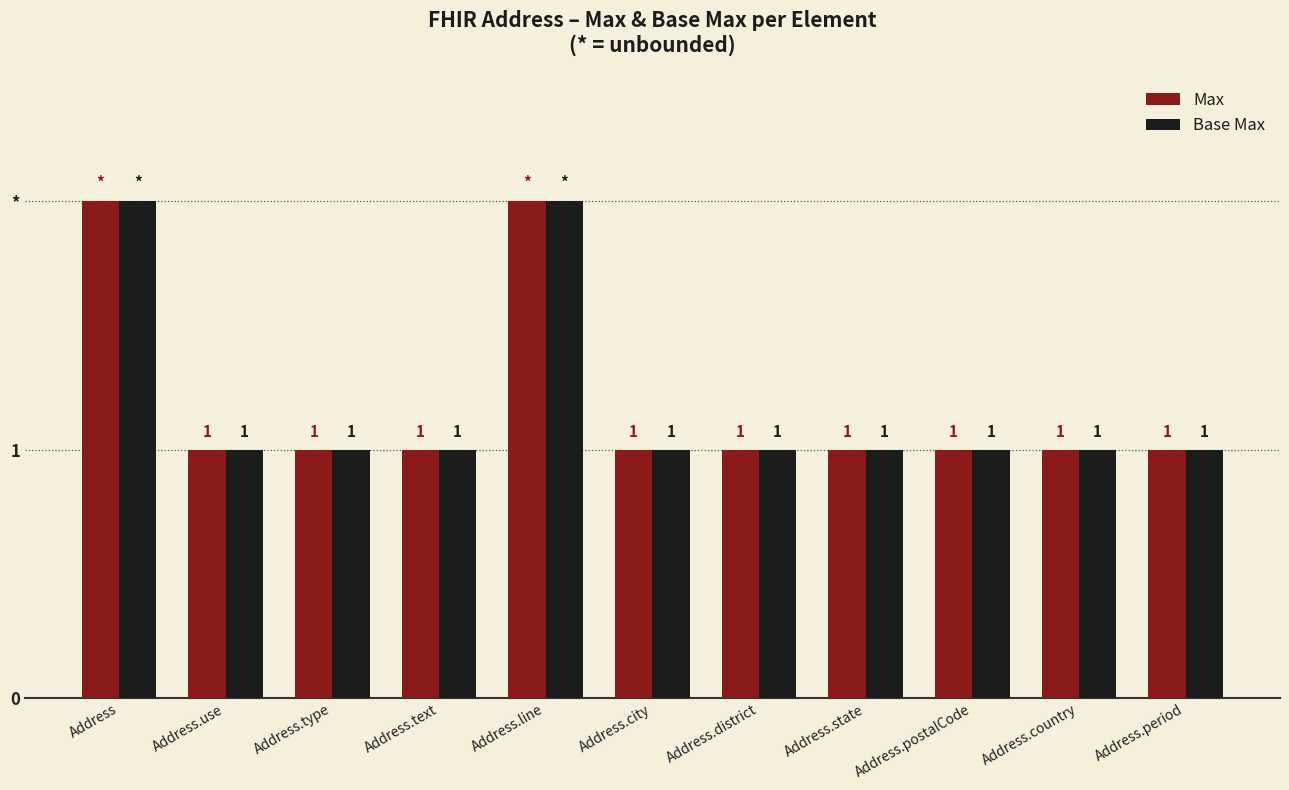

What are all the series names shown in the legend?

Max, Base Max